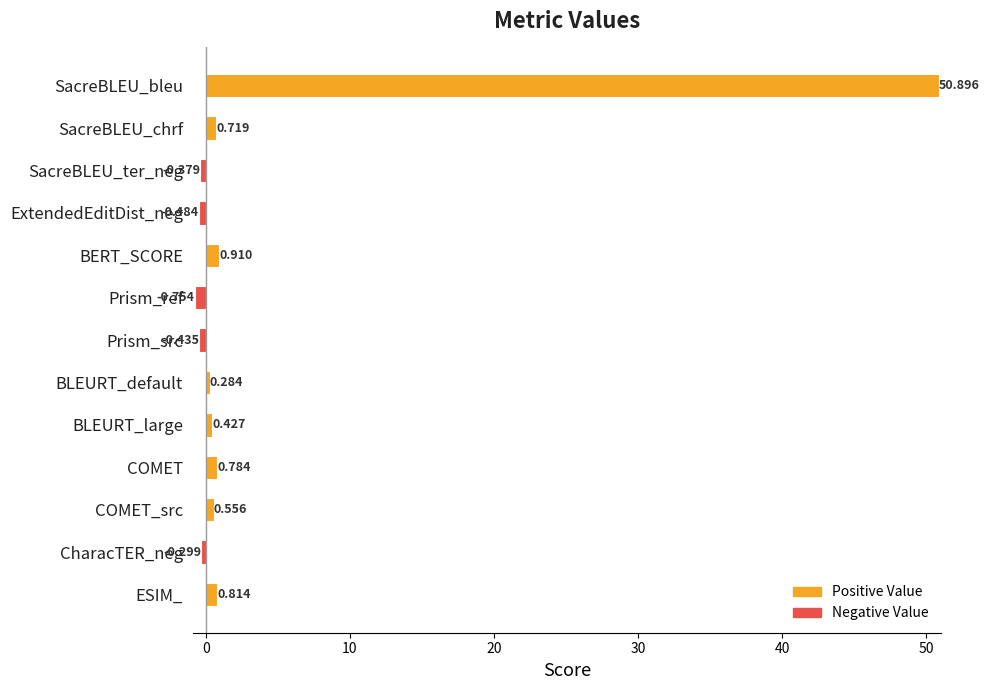

Count the number of categories in the chart.

13